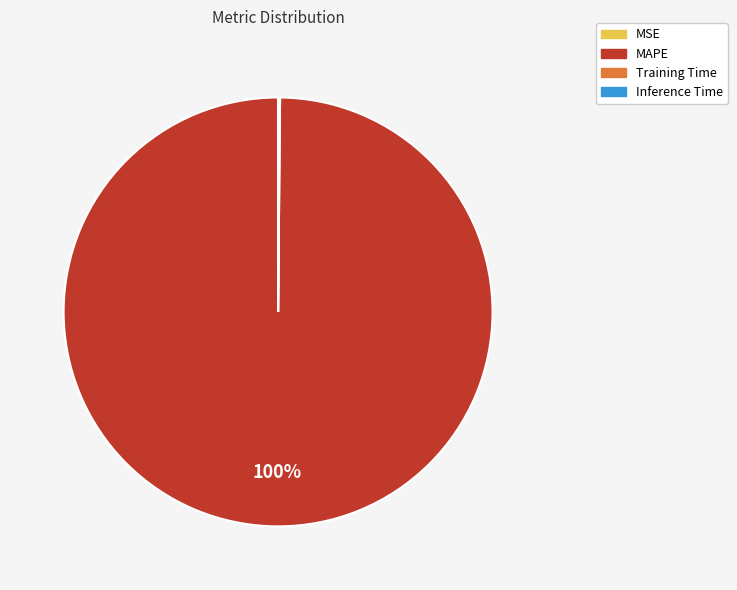

The MAPE slice represents 90% of the pie. True or false?

False